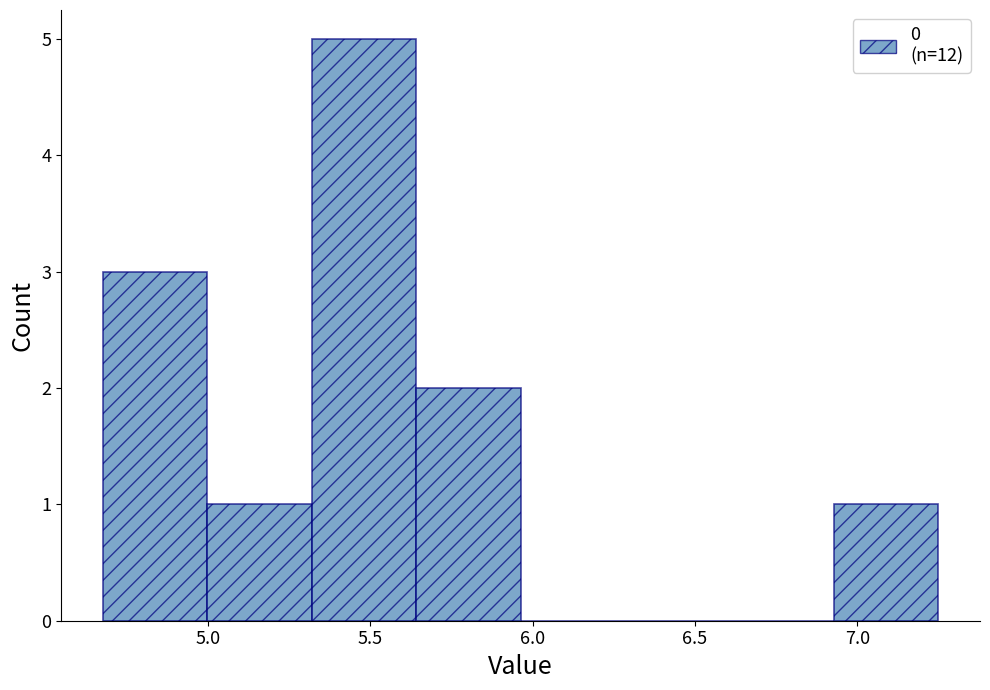

Reading left to right, list every bar in this chart as the range it spans on the x-axis followed by its height. Neither the bar edges nor the heights are printed on the chart, so give them approximately, as read against the axes.

4.70 to 5.00: 3
5.00 to 5.30: 1
5.30 to 5.65: 5
5.65 to 5.95: 2
5.95 to 6.30: 0
6.30 to 6.60: 0
6.60 to 6.95: 0
6.95 to 7.25: 1